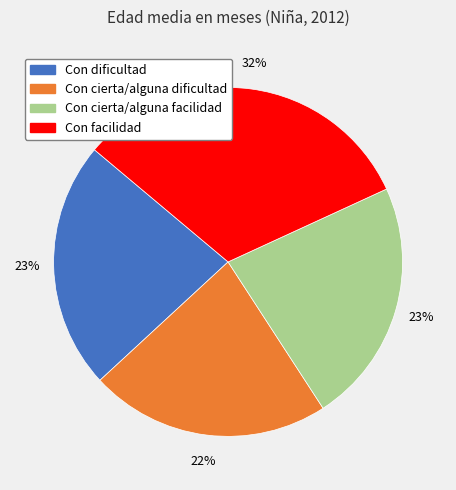

To the nearest percent, what percentage of the pie is Con facilidad?

32%